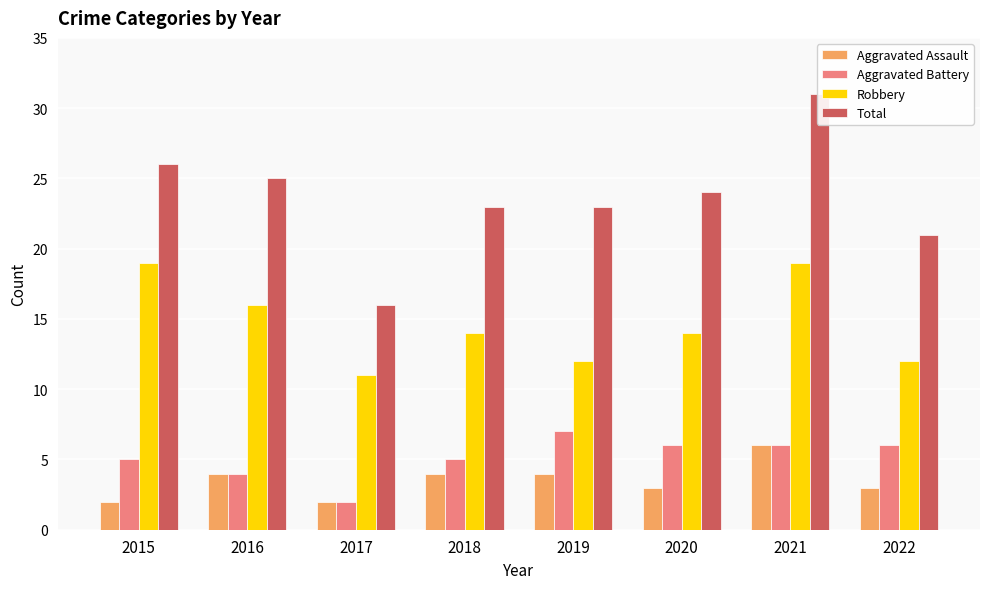

At which category is the sum across all series the highest?

2021